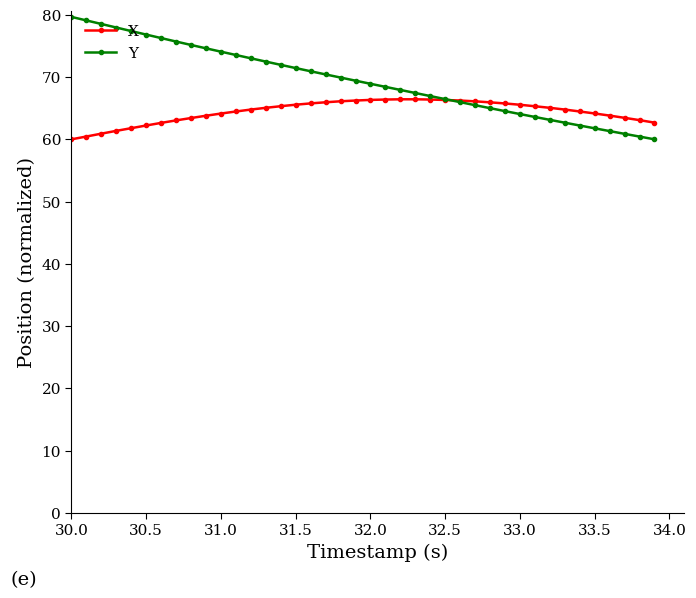

How many distinct data groups are displayed?

2